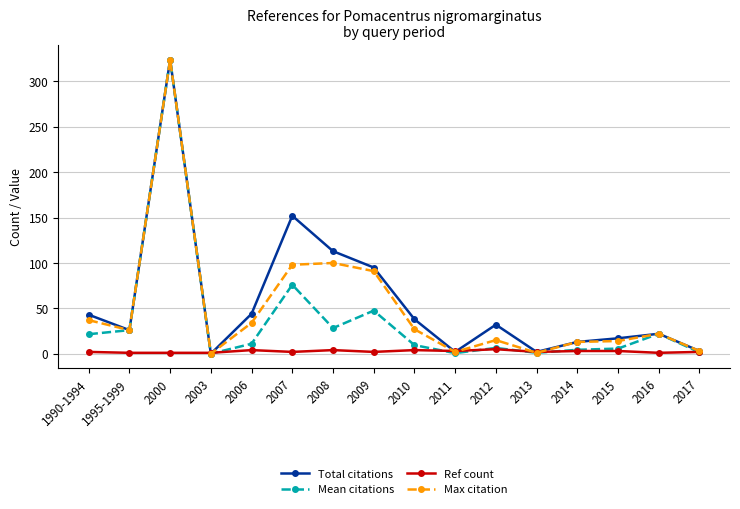

True or false: Total citations has a value of -135.5 at 2003.

False